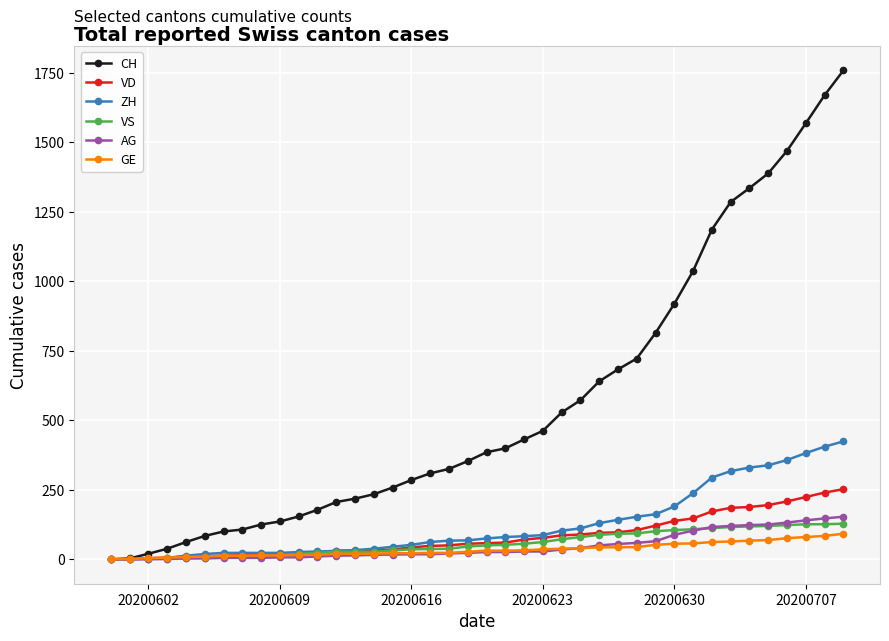

What is the maximum value shown in the chart?

1758